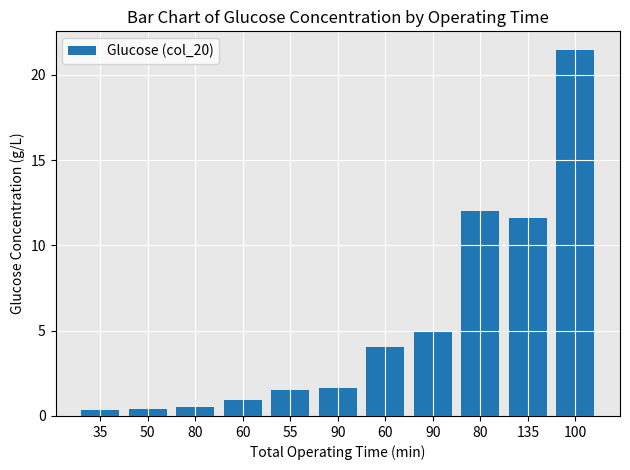

How many distinct data groups are displayed?

1